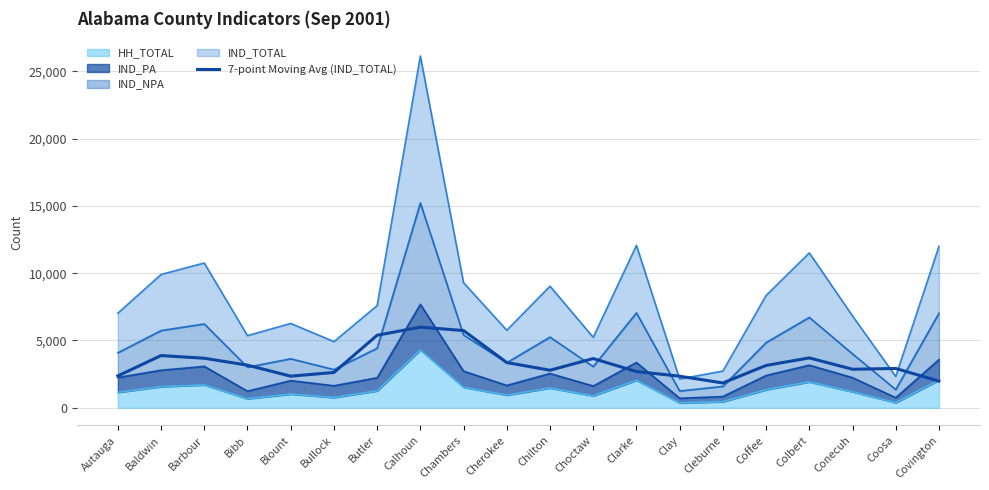

How many interior local peaks (higher than both neighbors) does the data have?

5